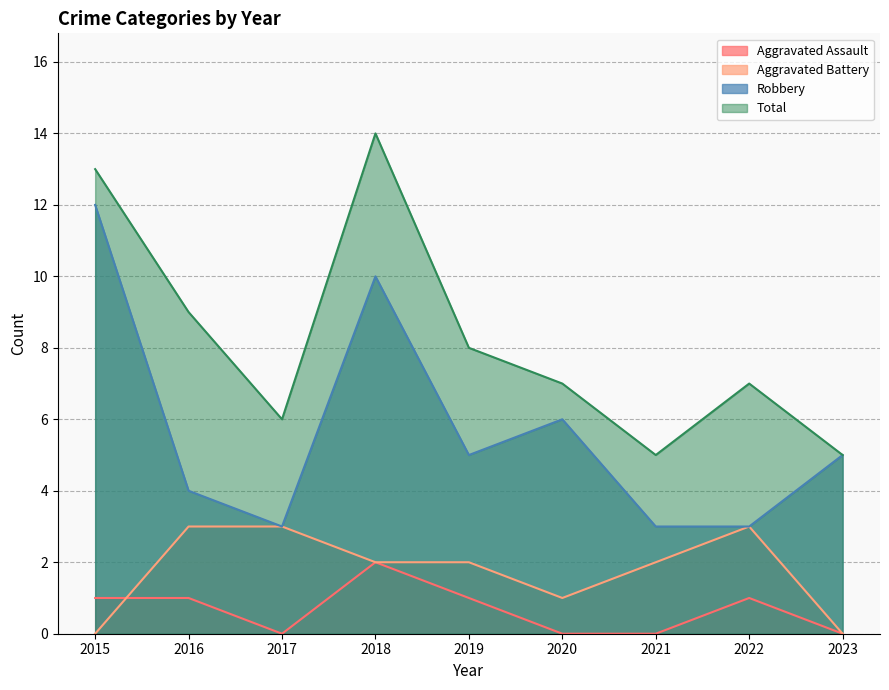

At which label does Aggravated Battery reach its minimum?

2015